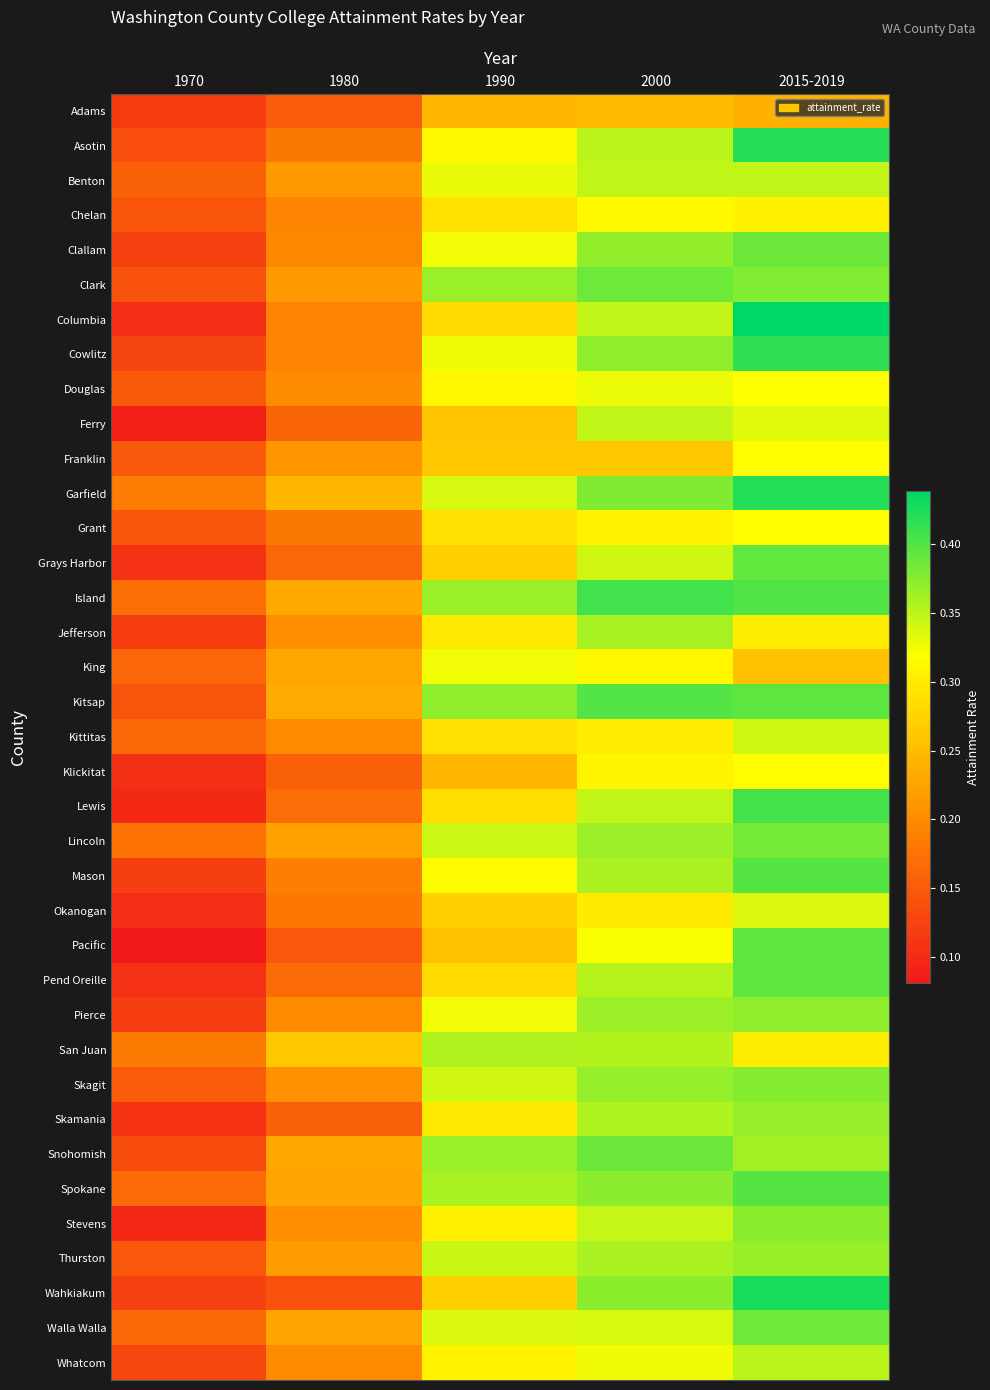

Reading right to left, what are all the values shown in this chart?

Adams: 2015-2019=0.2	2000=0.2	1990=0.2	1980=0.2	1970=0.1
Asotin: 2015-2019=0.4	2000=0.4	1990=0.3	1980=0.2	1970=0.1
Benton: 2015-2019=0.3	2000=0.3	1990=0.3	1980=0.2	1970=0.2
Chelan: 2015-2019=0.3	2000=0.3	1990=0.3	1980=0.2	1970=0.1
Clallam: 2015-2019=0.4	2000=0.4	1990=0.3	1980=0.2	1970=0.1
Clark: 2015-2019=0.4	2000=0.4	1990=0.4	1980=0.2	1970=0.1
Columbia: 2015-2019=0.4	2000=0.3	1990=0.3	1980=0.2	1970=0.1
Cowlitz: 2015-2019=0.4	2000=0.4	1990=0.3	1980=0.2	1970=0.1
Douglas: 2015-2019=0.3	2000=0.3	1990=0.3	1980=0.2	1970=0.1
Ferry: 2015-2019=0.3	2000=0.3	1990=0.3	1980=0.2	1970=0.1
Franklin: 2015-2019=0.3	2000=0.3	1990=0.3	1980=0.2	1970=0.1
Garfield: 2015-2019=0.4	2000=0.4	1990=0.3	1980=0.2	1970=0.2
Grant: 2015-2019=0.3	2000=0.3	1990=0.3	1980=0.2	1970=0.1
Grays Harbor: 2015-2019=0.4	2000=0.3	1990=0.3	1980=0.2	1970=0.1
Island: 2015-2019=0.4	2000=0.4	1990=0.4	1980=0.2	1970=0.2
Jefferson: 2015-2019=0.3	2000=0.4	1990=0.3	1980=0.2	1970=0.1
King: 2015-2019=0.3	2000=0.3	1990=0.3	1980=0.2	1970=0.2
Kitsap: 2015-2019=0.4	2000=0.4	1990=0.4	1980=0.2	1970=0.1
Kittitas: 2015-2019=0.3	2000=0.3	1990=0.3	1980=0.2	1970=0.2
Klickitat: 2015-2019=0.3	2000=0.3	1990=0.2	1980=0.2	1970=0.1
Lewis: 2015-2019=0.4	2000=0.3	1990=0.3	1980=0.2	1970=0.1
Lincoln: 2015-2019=0.4	2000=0.4	1990=0.3	1980=0.2	1970=0.2
Mason: 2015-2019=0.4	2000=0.4	1990=0.3	1980=0.2	1970=0.1
Okanogan: 2015-2019=0.3	2000=0.3	1990=0.3	1980=0.2	1970=0.1
Pacific: 2015-2019=0.4	2000=0.3	1990=0.3	1980=0.1	1970=0.1
Pend Oreille: 2015-2019=0.4	2000=0.4	1990=0.3	1980=0.2	1970=0.1
Pierce: 2015-2019=0.4	2000=0.4	1990=0.3	1980=0.2	1970=0.1
San Juan: 2015-2019=0.3	2000=0.4	1990=0.4	1980=0.3	1970=0.2
Skagit: 2015-2019=0.4	2000=0.4	1990=0.3	1980=0.2	1970=0.2
Skamania: 2015-2019=0.4	2000=0.4	1990=0.3	1980=0.2	1970=0.1
Snohomish: 2015-2019=0.4	2000=0.4	1990=0.4	1980=0.2	1970=0.1
Spokane: 2015-2019=0.4	2000=0.4	1990=0.4	1980=0.2	1970=0.2
Stevens: 2015-2019=0.4	2000=0.3	1990=0.3	1980=0.2	1970=0.1
Thurston: 2015-2019=0.4	2000=0.4	1990=0.3	1980=0.2	1970=0.1
Wahkiakum: 2015-2019=0.4	2000=0.4	1990=0.3	1980=0.1	1970=0.1
Walla Walla: 2015-2019=0.4	2000=0.3	1990=0.3	1980=0.2	1970=0.2
Whatcom: 2015-2019=0.4	2000=0.3	1990=0.3	1980=0.2	1970=0.1